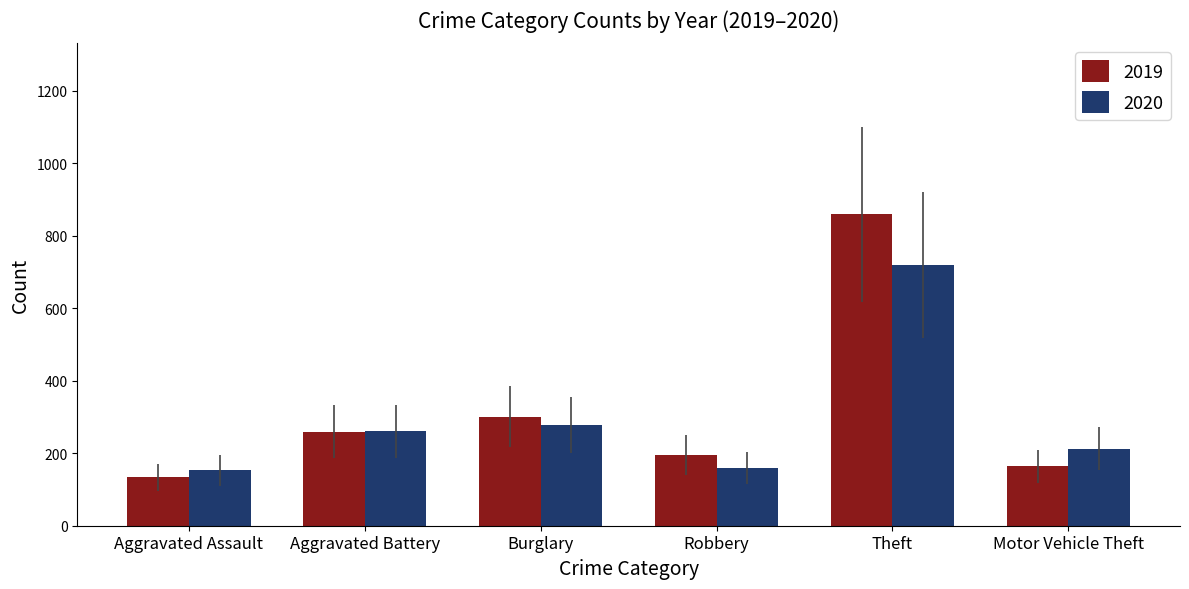

How many data points does each series have?

6